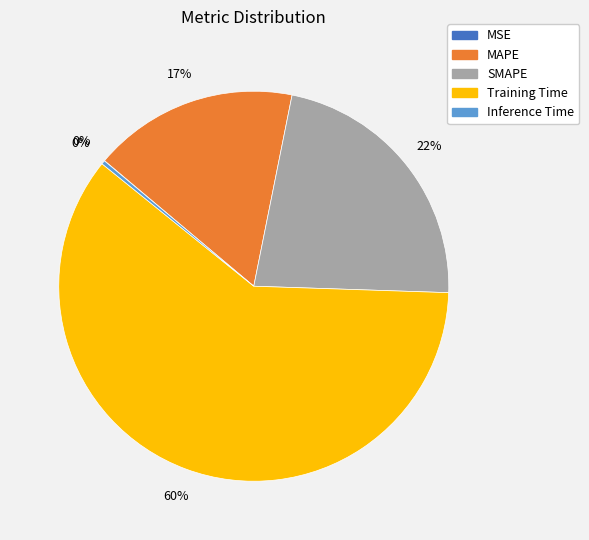

True or false: Training Time accounts for 55% of the total.

False